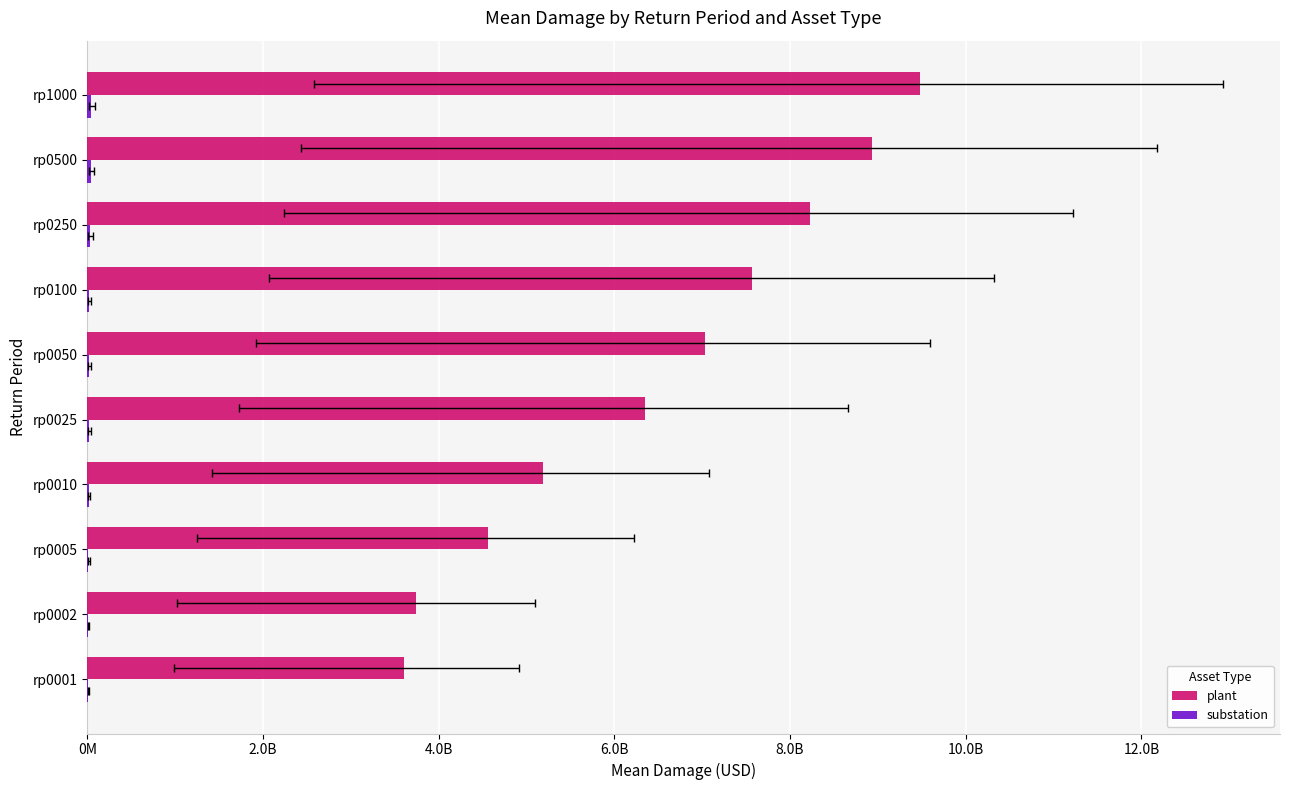

How many data points in plant are above 7032016092?

5